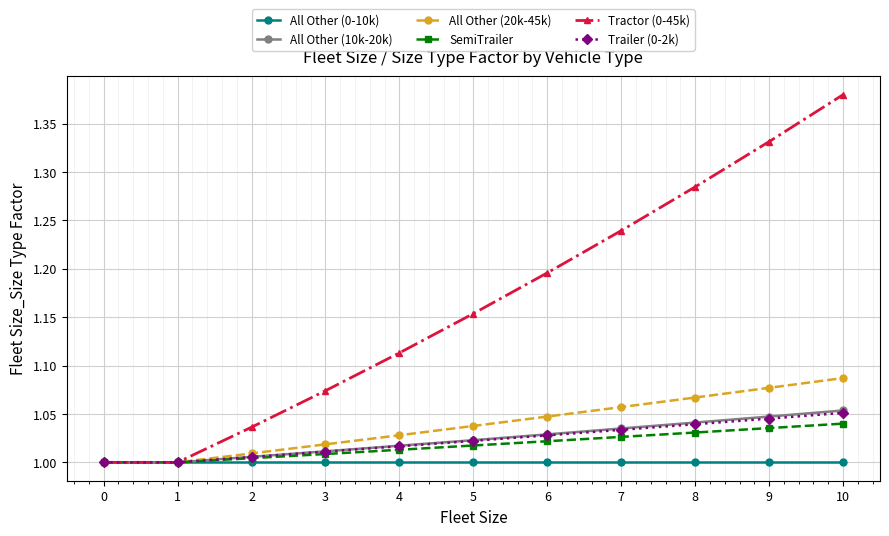

What is the sum of all All Other (10k-20k) values?

11.3